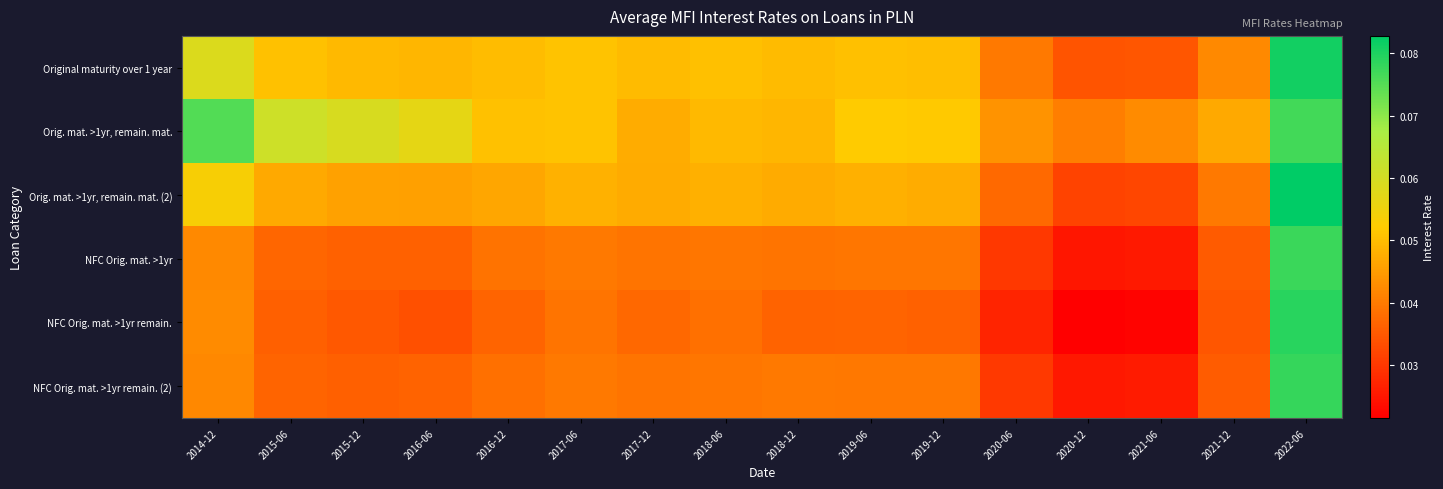

Which has a higher value, 2020-06 or 2019-12?

2019-12